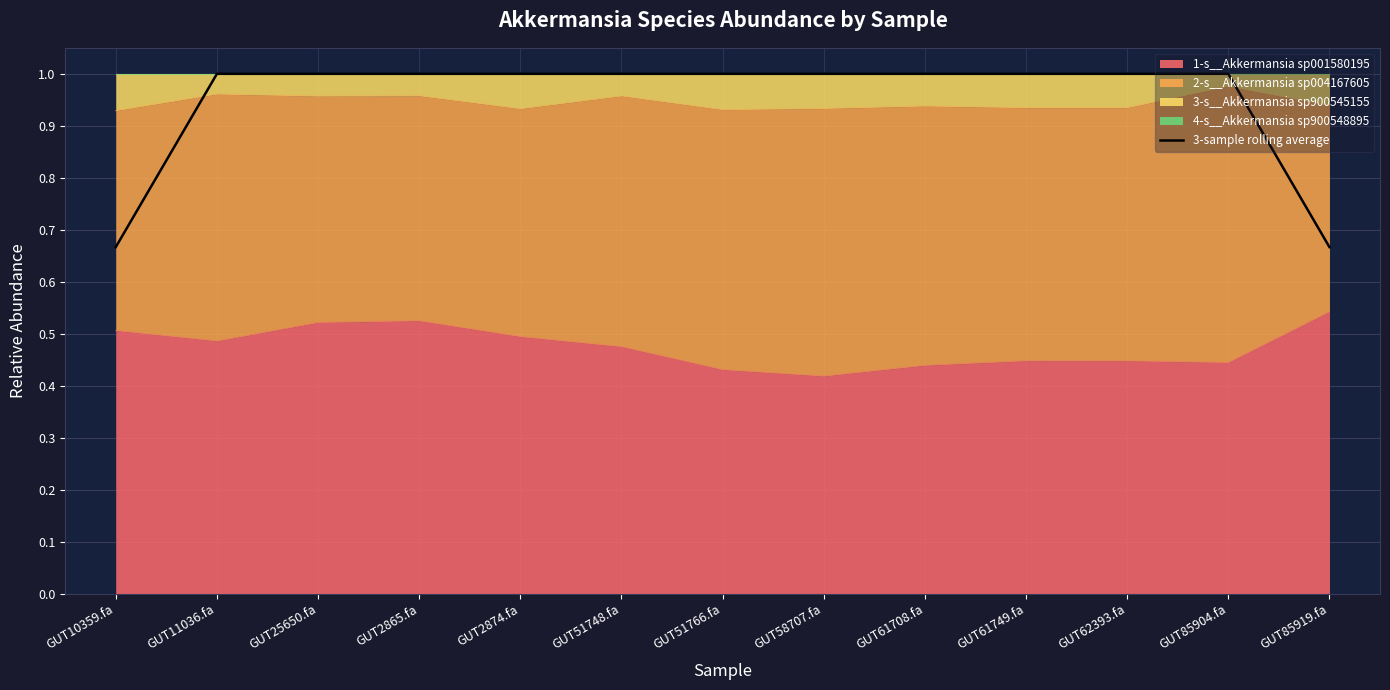

Does the chart display data point markers on the line(s)?

No